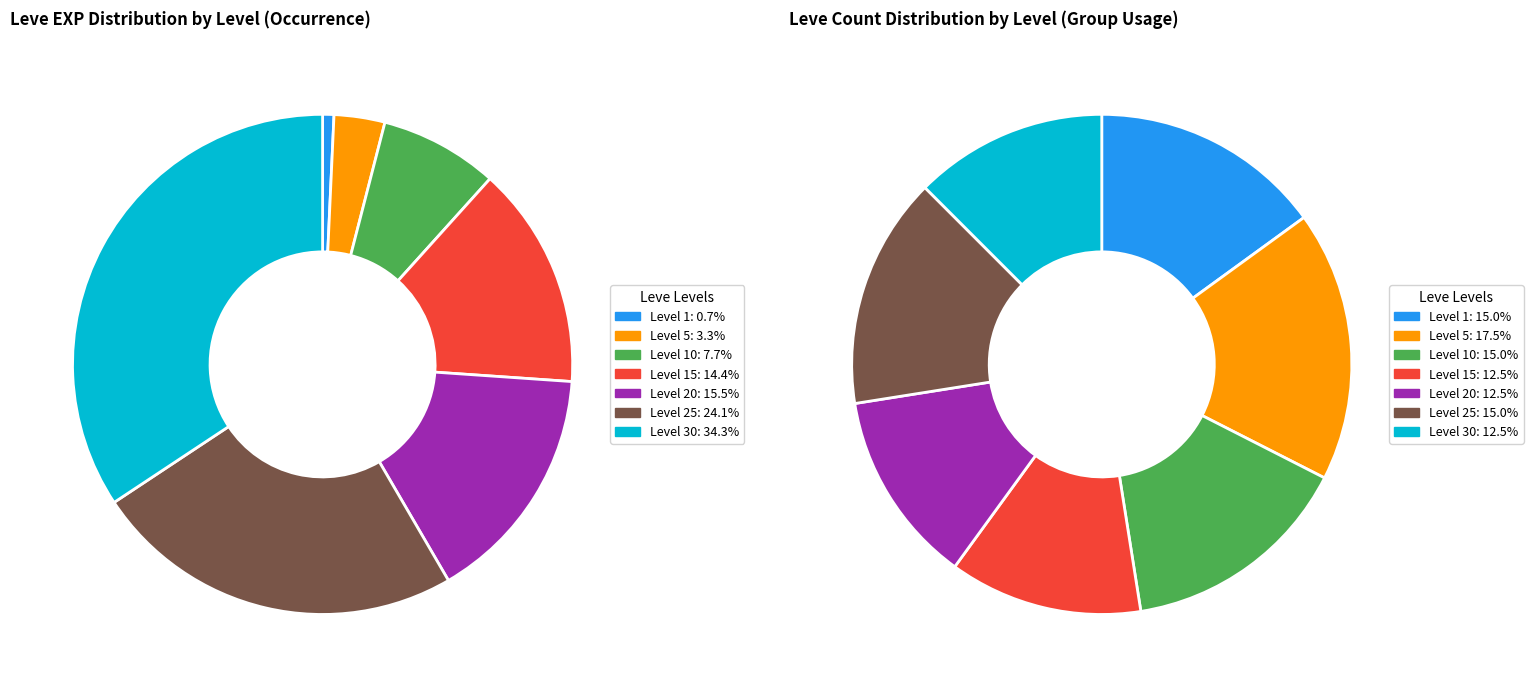

Does Leve Level 5 account for over 50% of the chart?

No